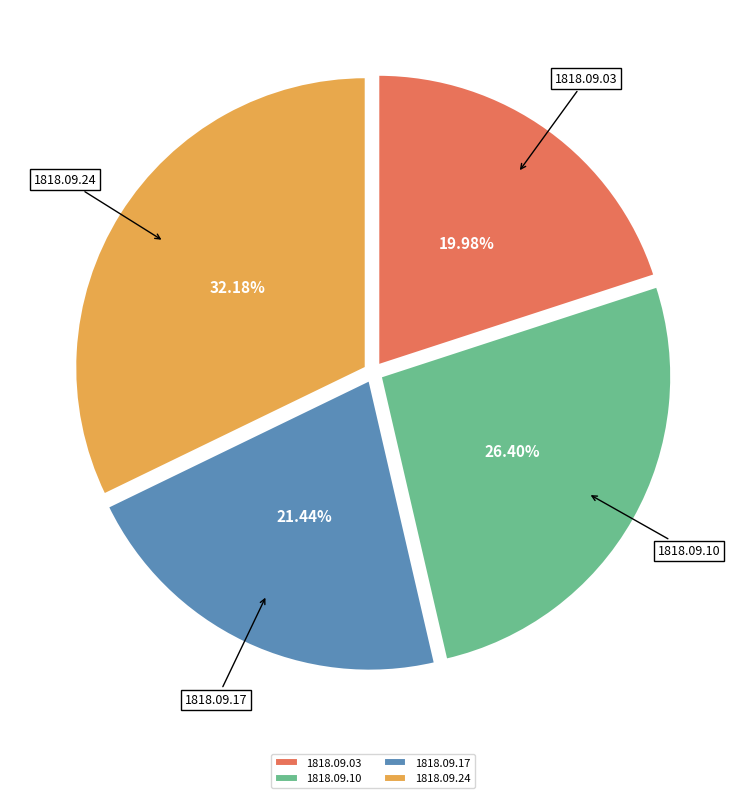

How many slices are in this pie chart?

4